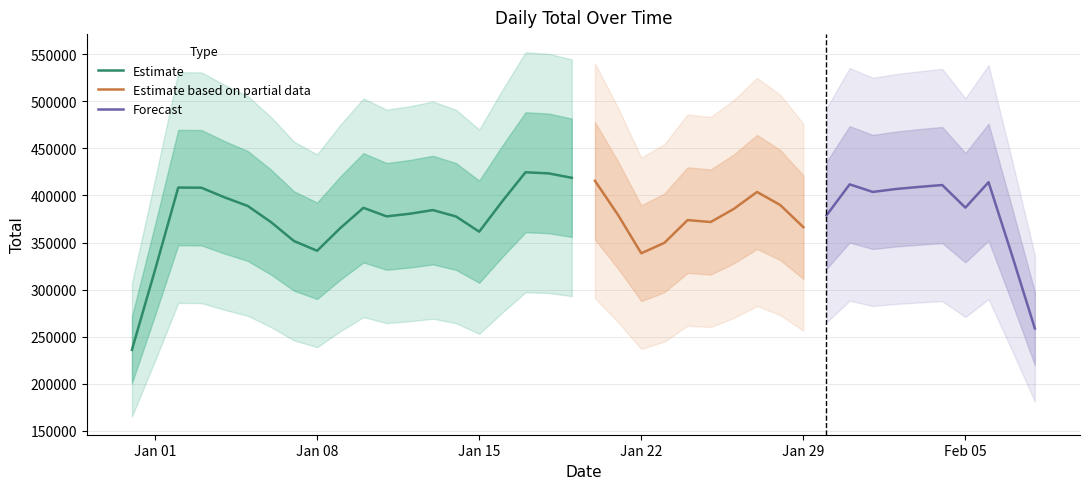

What is the lowest value of the Estimate series?

236065.2